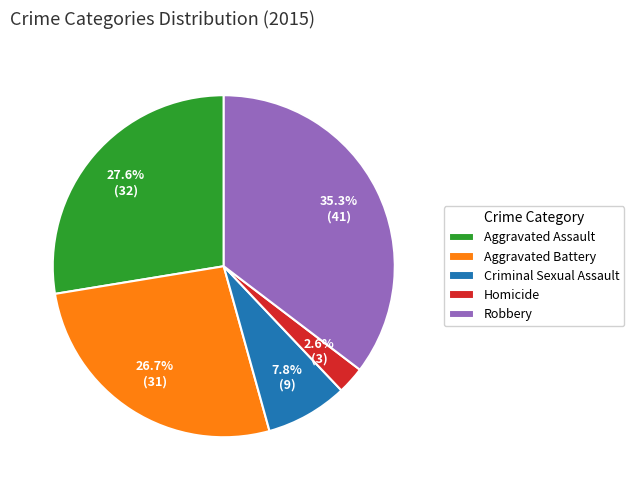

True or false: Homicide accounts for 3% of the total.

True